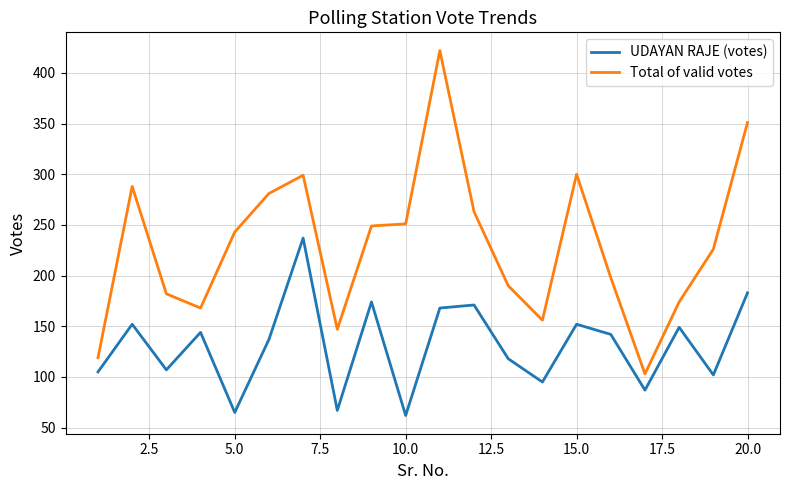

True or false: Total of valid votes and UDAYAN RAJE (votes) cross at least once.

False